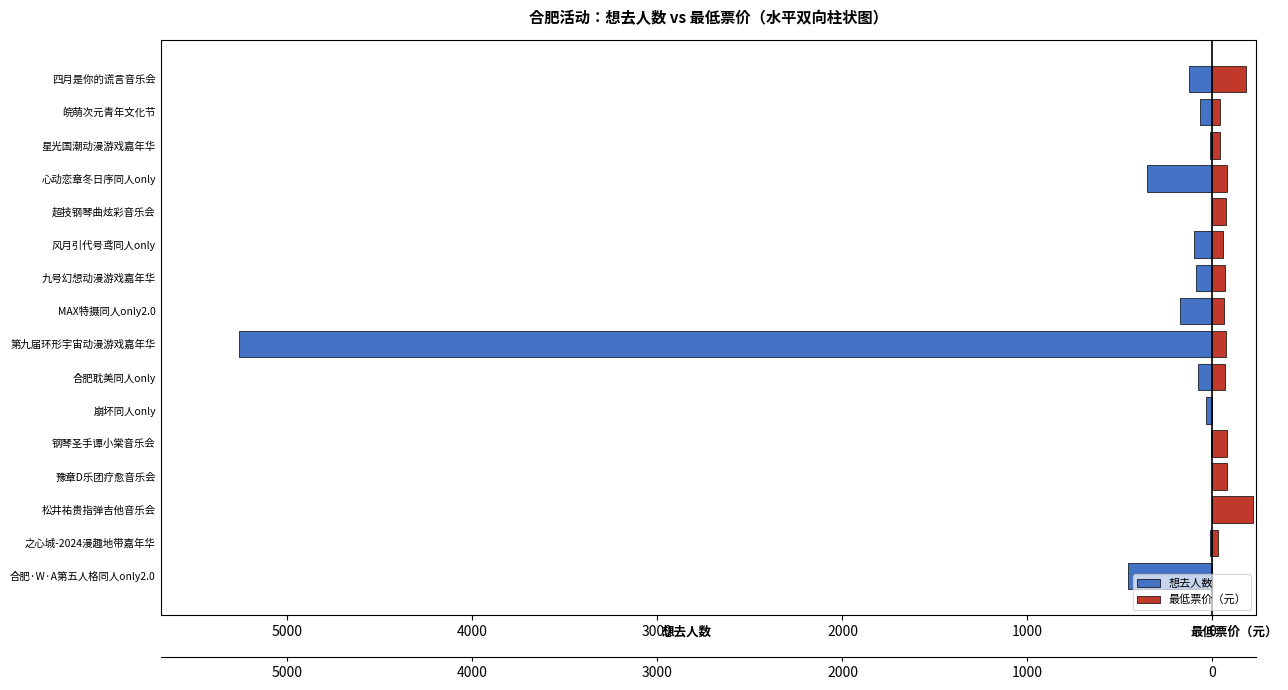

What is the sum of all 最低票价（元） values?

1142.7